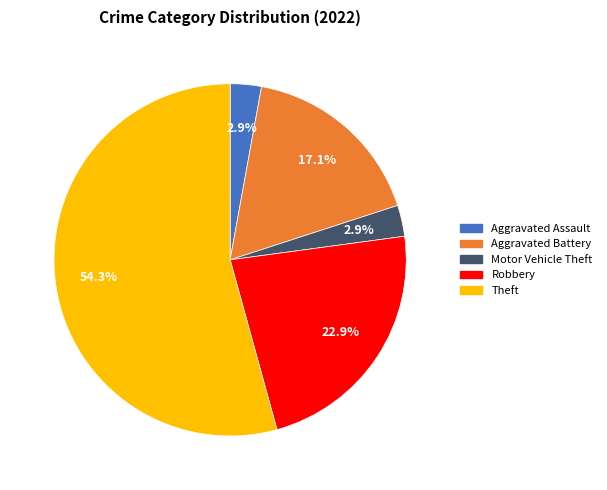

Does any single category account for the majority?

Yes